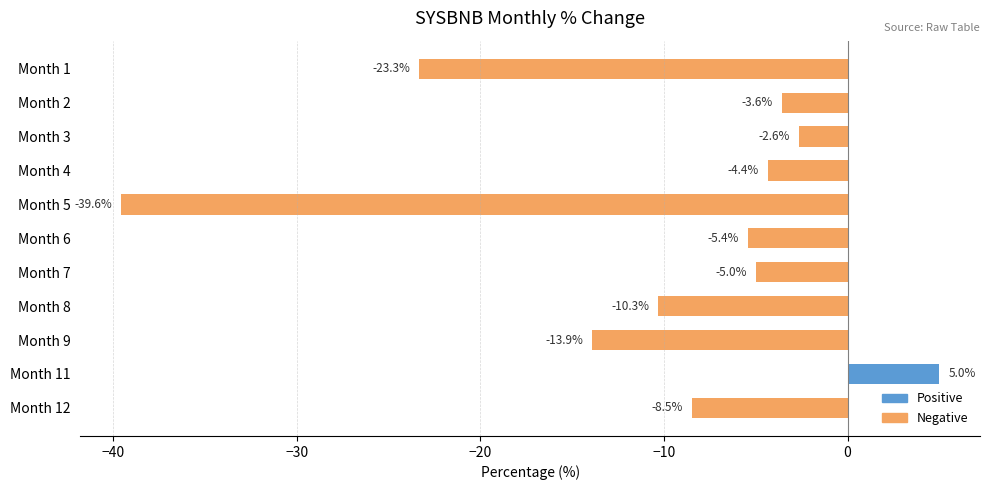

Reading top to bottom, extract all data points from this chart.

Month 1=-23.3	Month 2=-3.6	Month 3=-2.6	Month 4=-4.4	Month 5=-39.6	Month 6=-5.4	Month 7=-5.0	Month 8=-10.3	Month 9=-13.9	Month 11=5.0	Month 12=-8.5